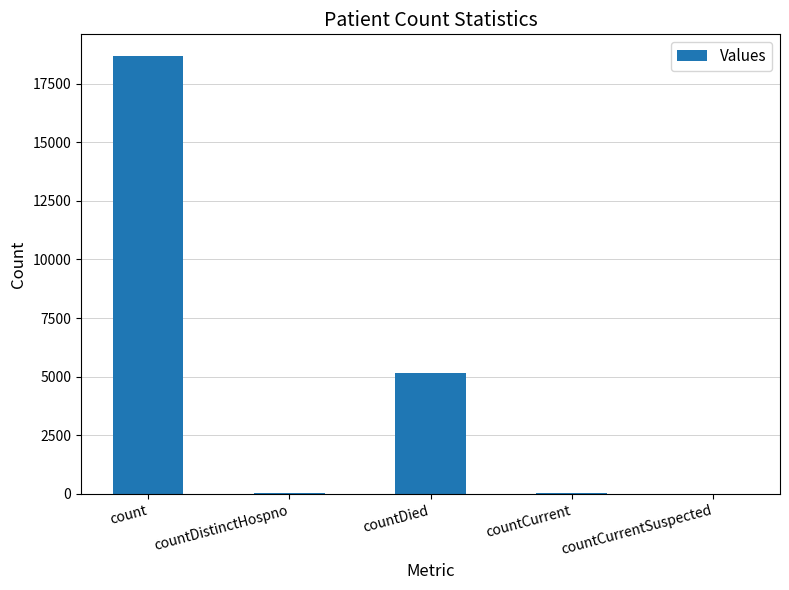

At which category does the chart reach its peak across all series?

count